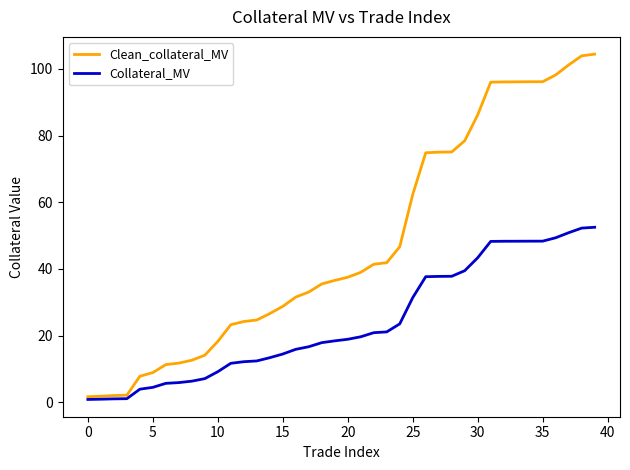

Which series has the largest total across all categories?

Clean_collateral_MV